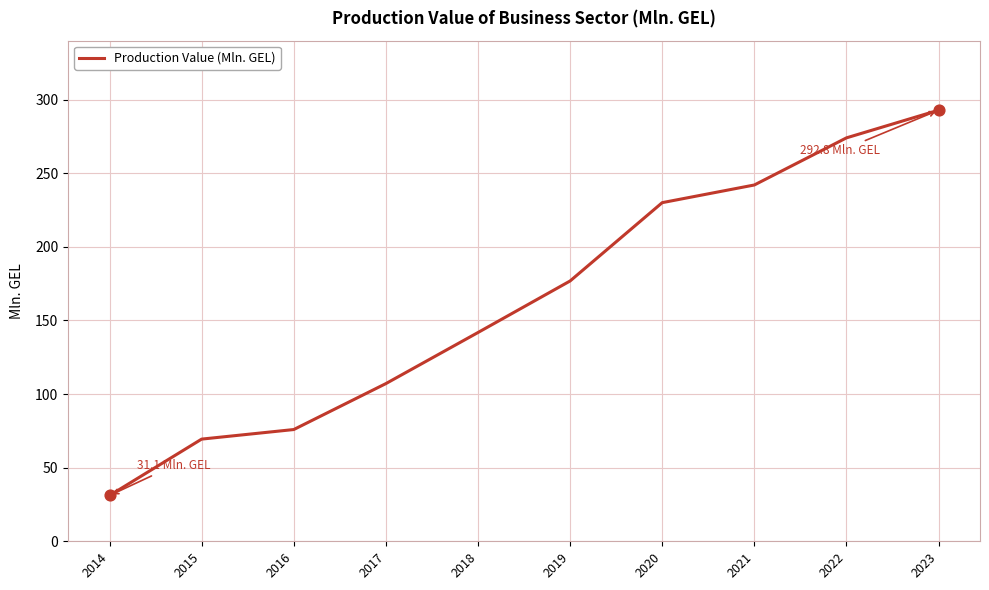

Between 2019 and 2020, which is larger?

2020